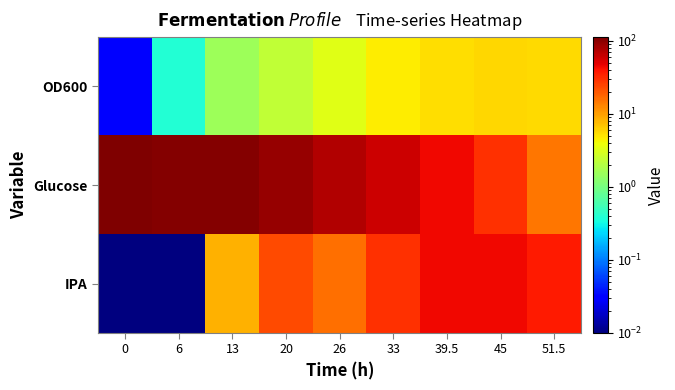

What is the spread (max minus min) of values at 51.5?

30.8